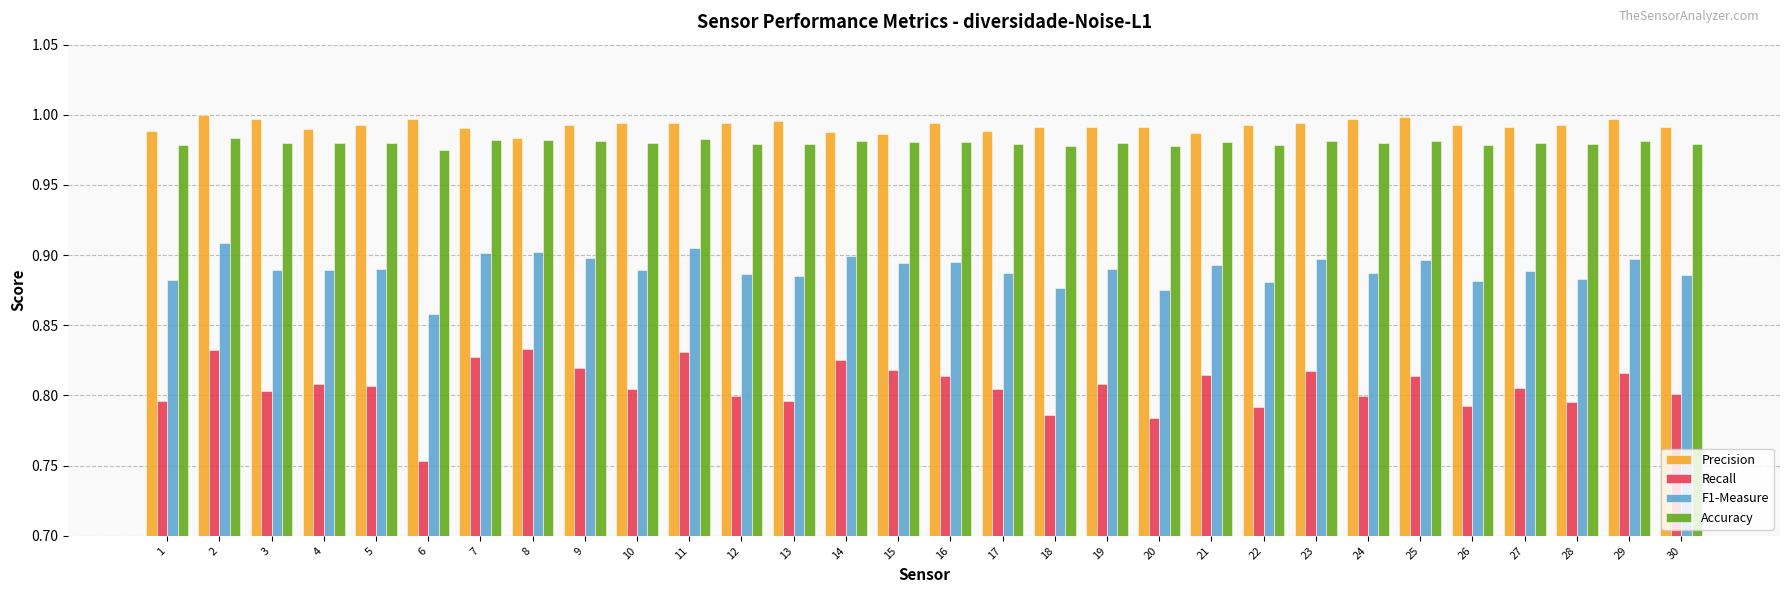

What is the difference between the highest and lowest values at 22?

0.2